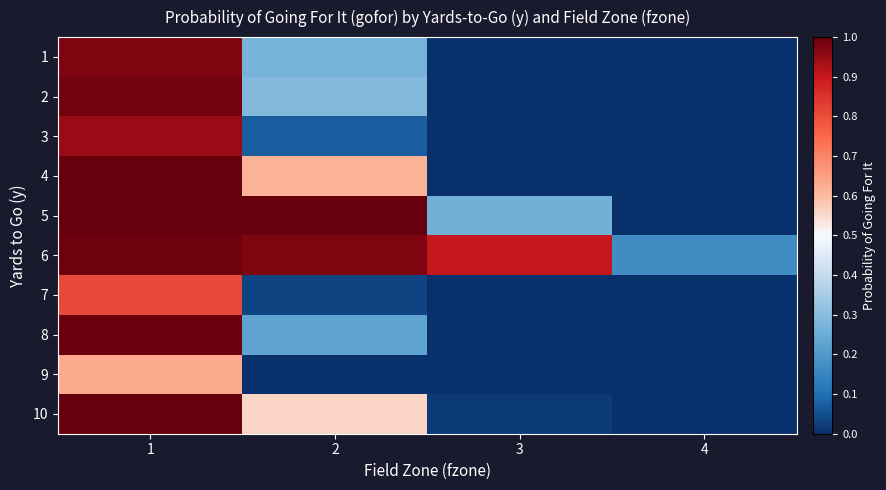

Which series has the largest total across all categories?

6